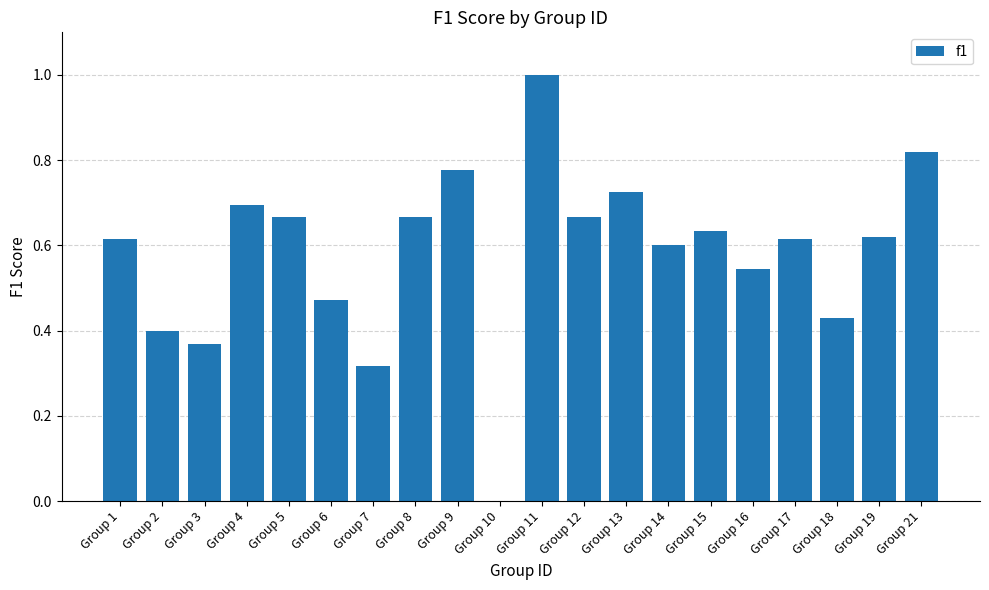

What is the greatest value displayed?

1.0